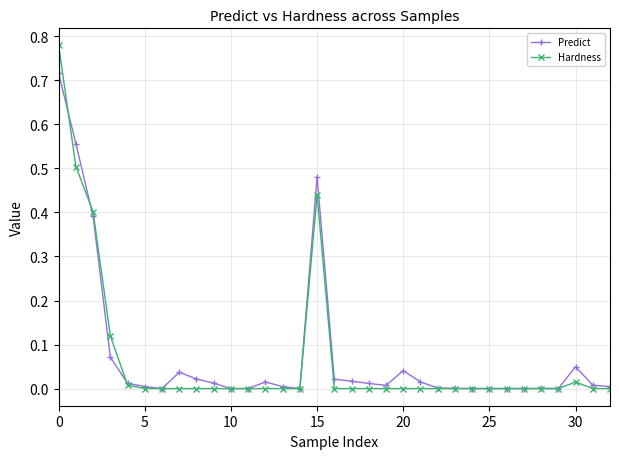

List the series in order of their peak value, lowest first.

Predict, Hardness